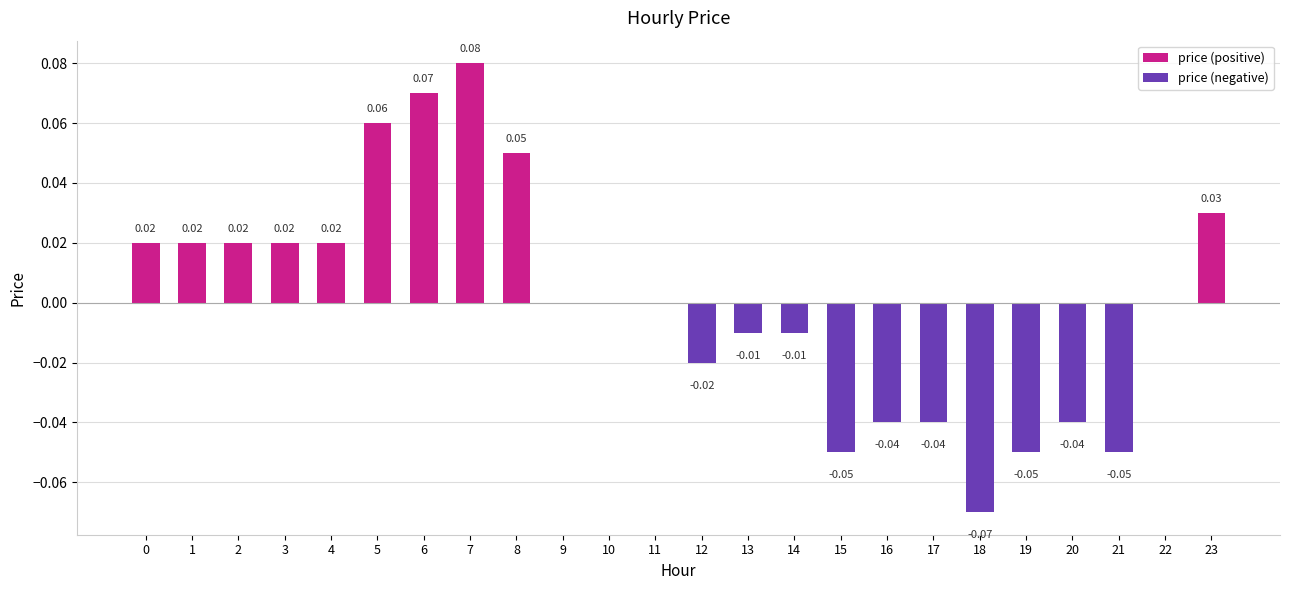

Which label corresponds to the largest value in the chart?

7